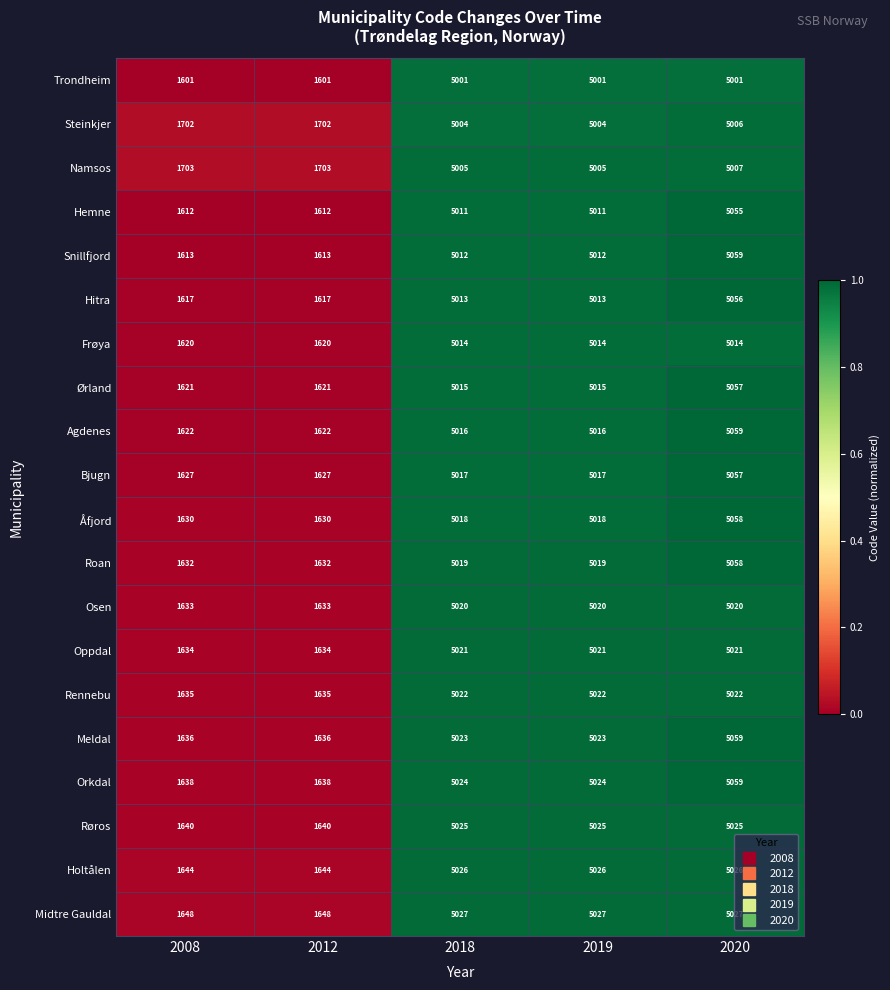

How many Røros values are between 1640 and 5025?

5